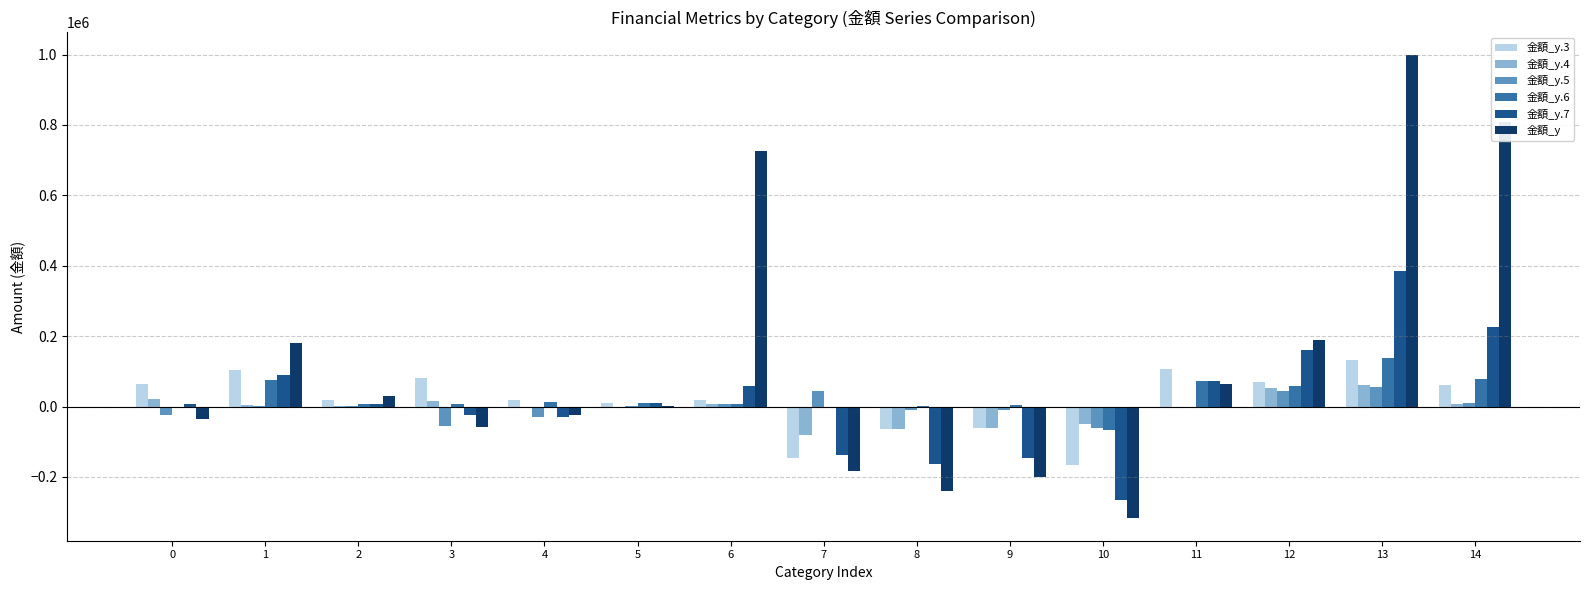

Are the bars horizontal?

No